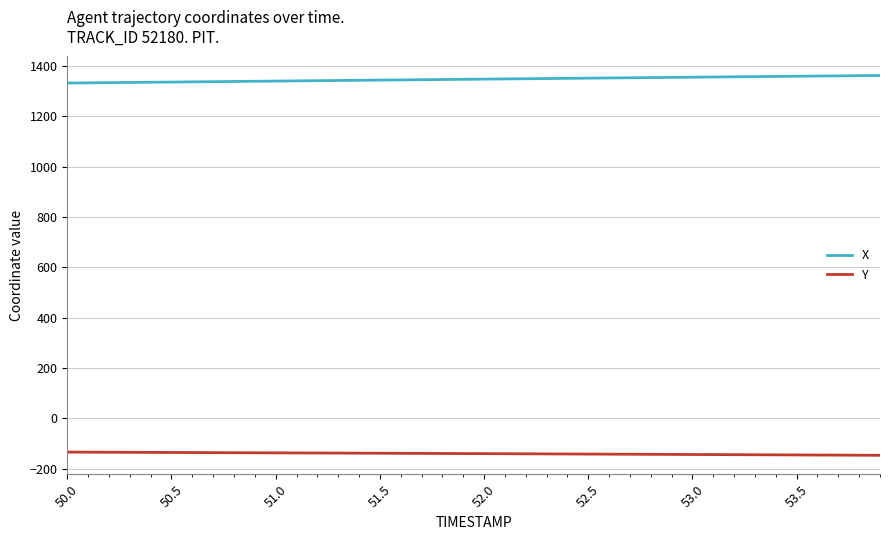

Rank the series by their average value, from highest to lowest.

X, Y